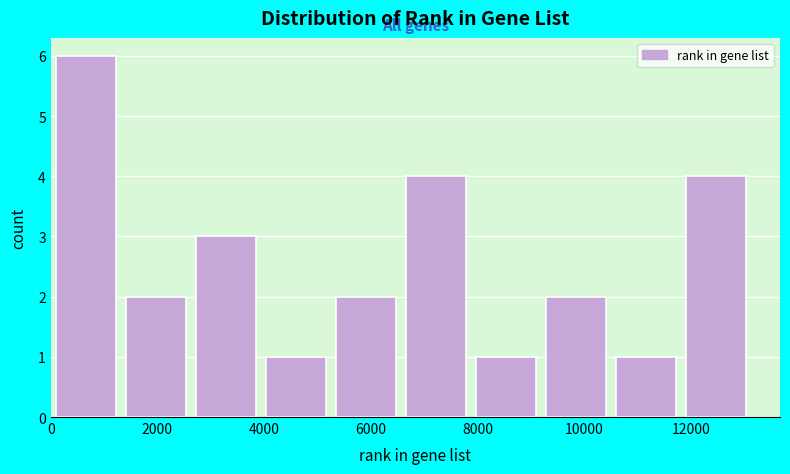

Over which range of the x-axis is the bar tallest?

0 to 1400